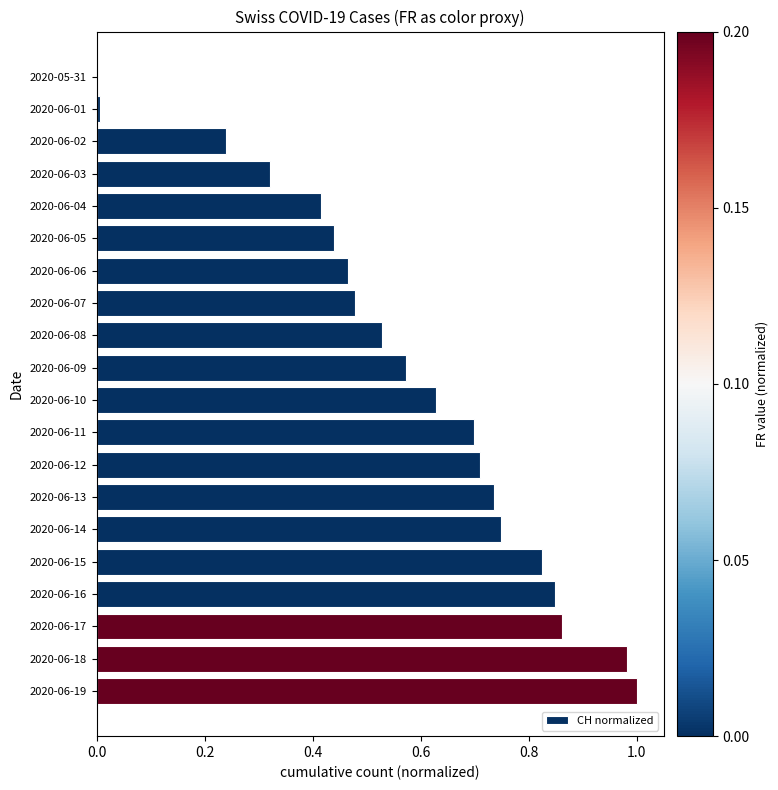

Between 2020-06-15 and 2020-06-06, which is larger?

2020-06-15